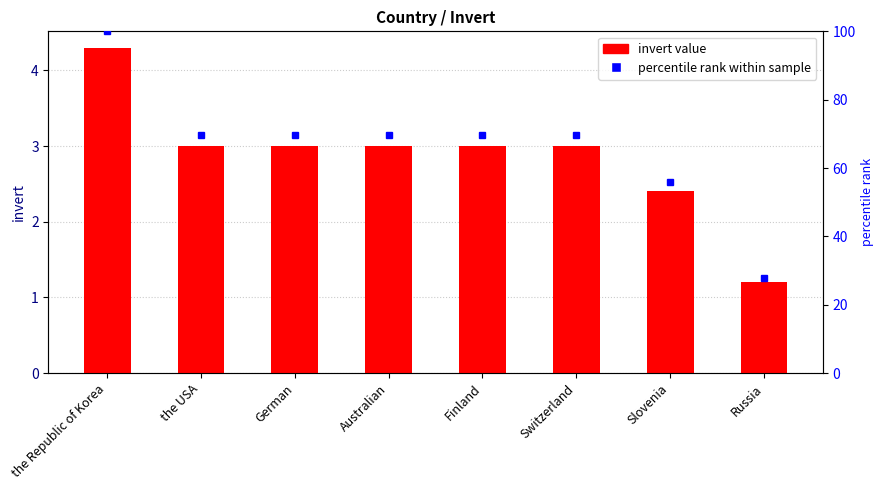

What position from the left is Australian?

4